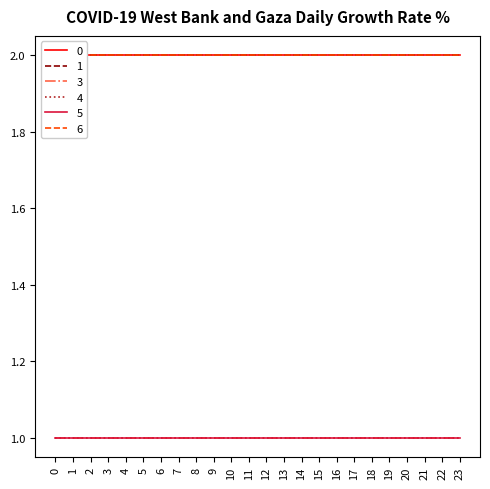

At how many categories does at least one series exceed 1?

24